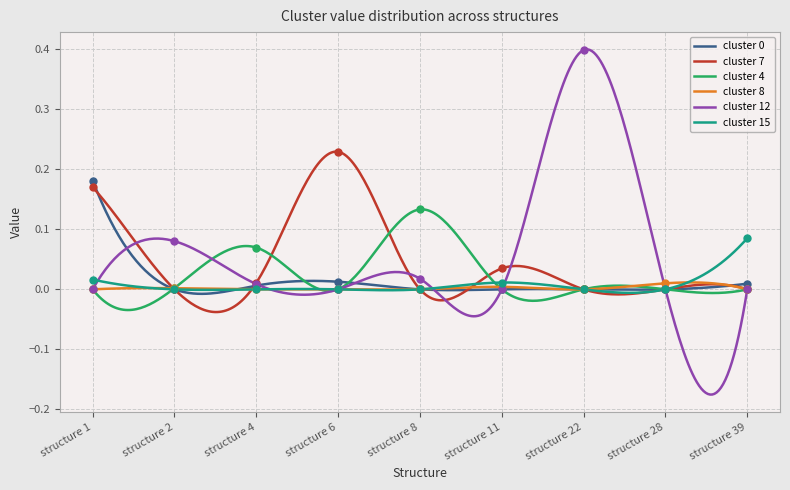

What is the total value across all series at structure 39?

0.1